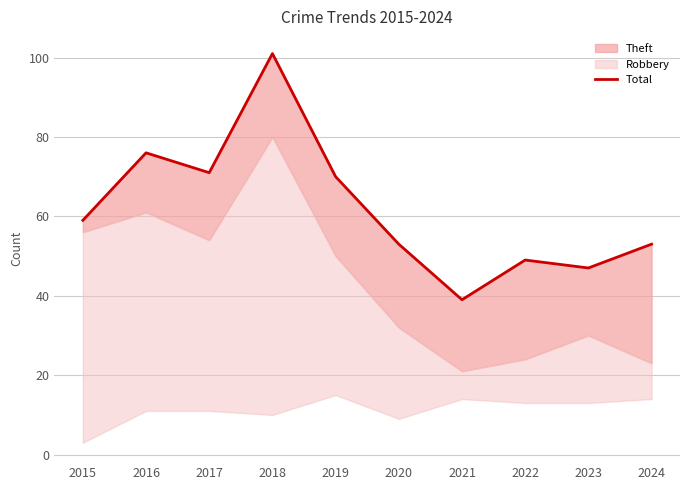

What is the difference between the values at 2023 and 2019?

23